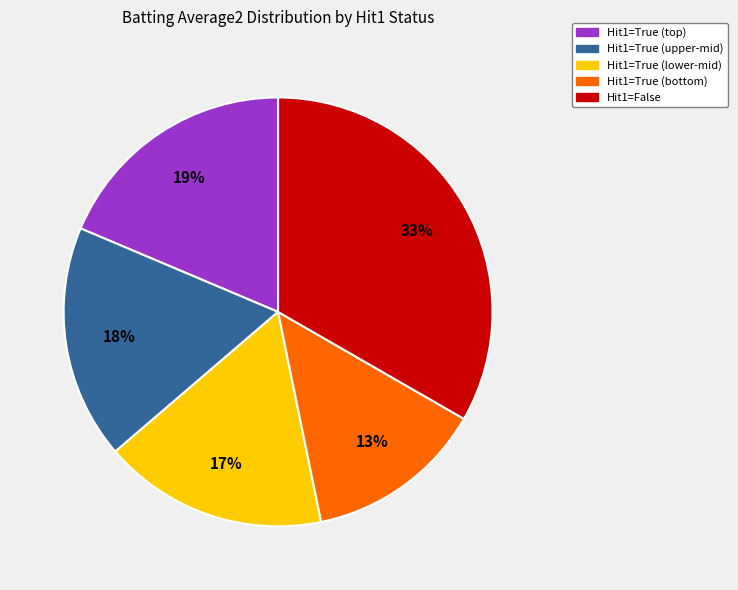

To the nearest percent, what is the average slice percentage?

20%